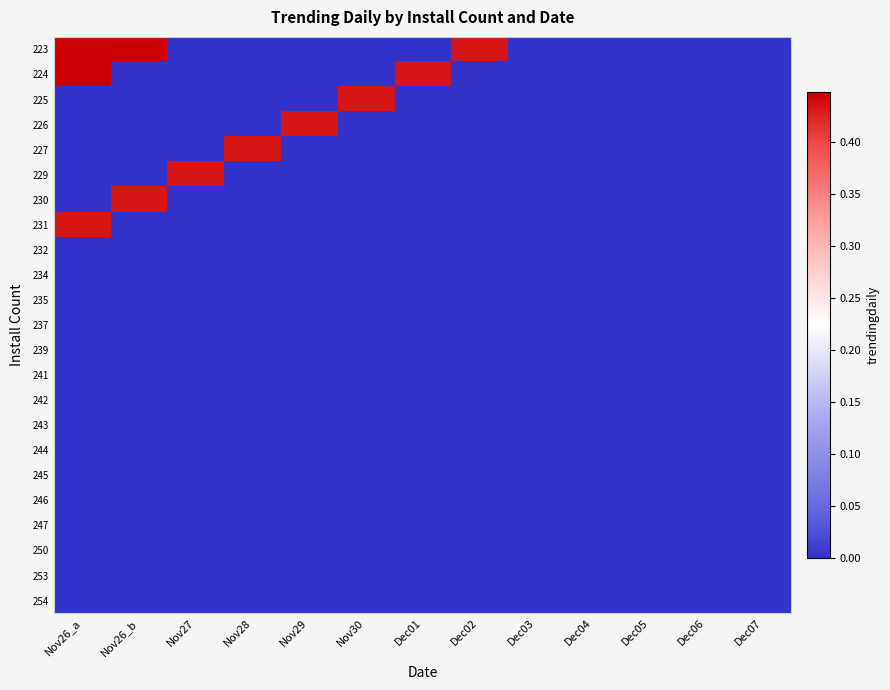

Which series changed the most between Nov28 and Dec06?

227